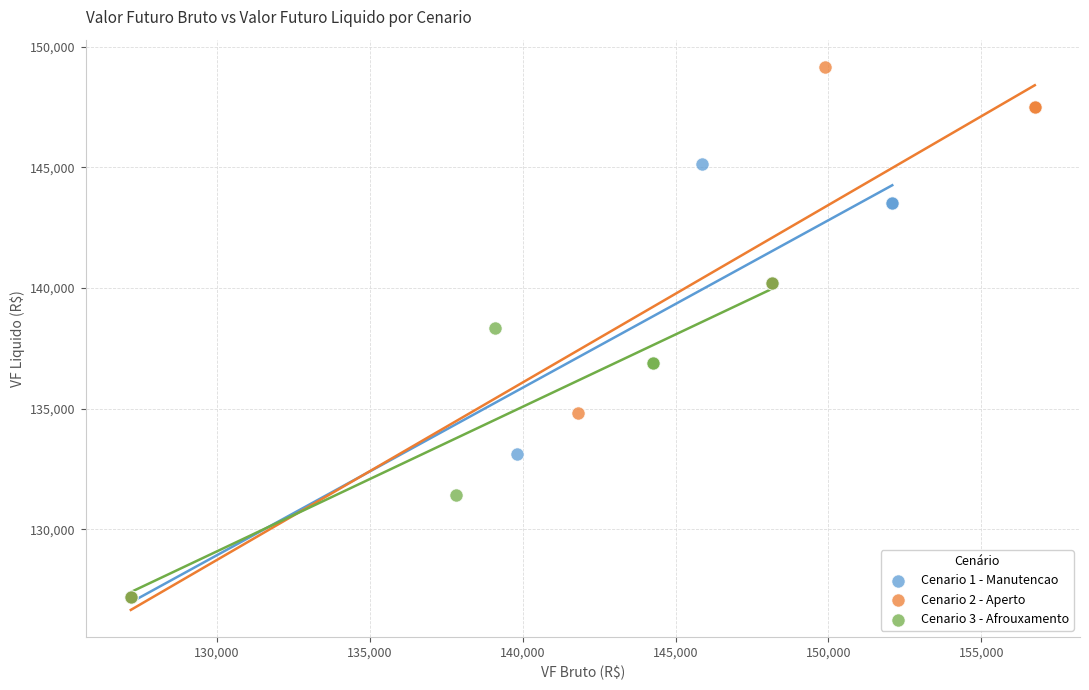

Which series reaches the maximum Y coordinate?

Cenario 2 - Aperto